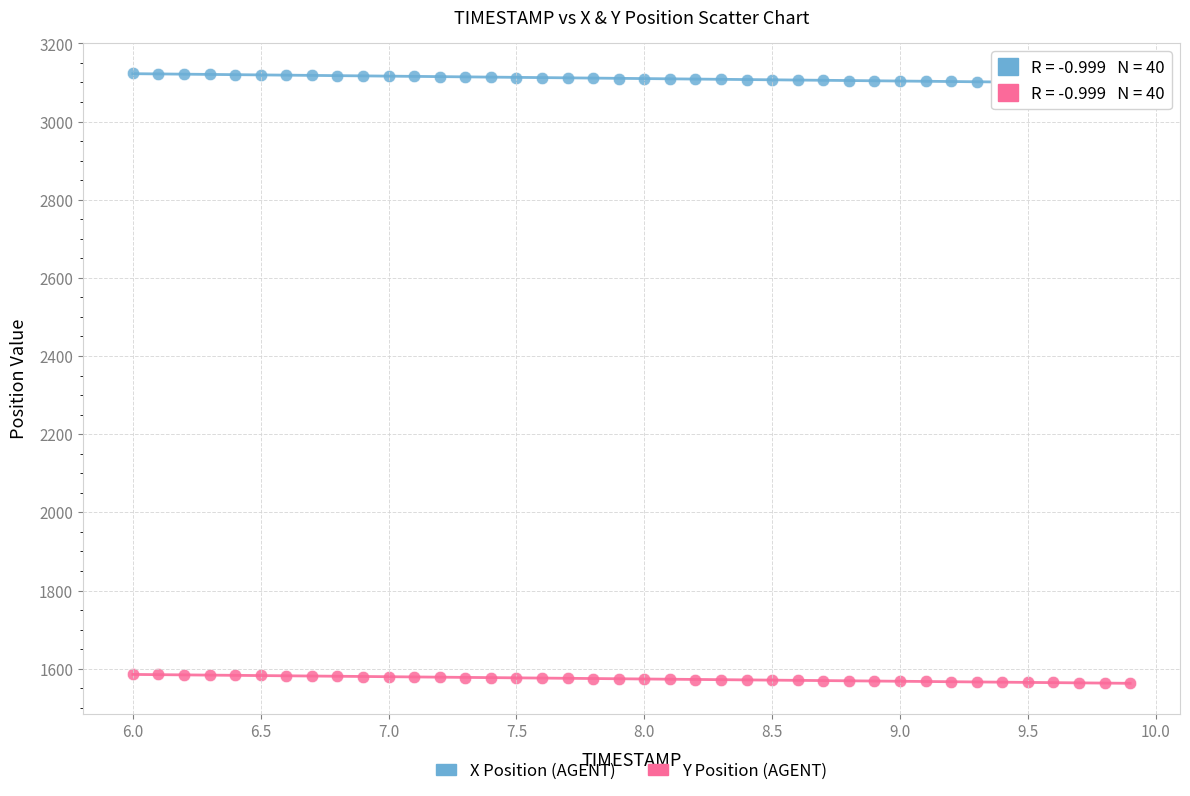

What are all the series names shown in the legend?

X Position (AGENT), Y Position (AGENT)